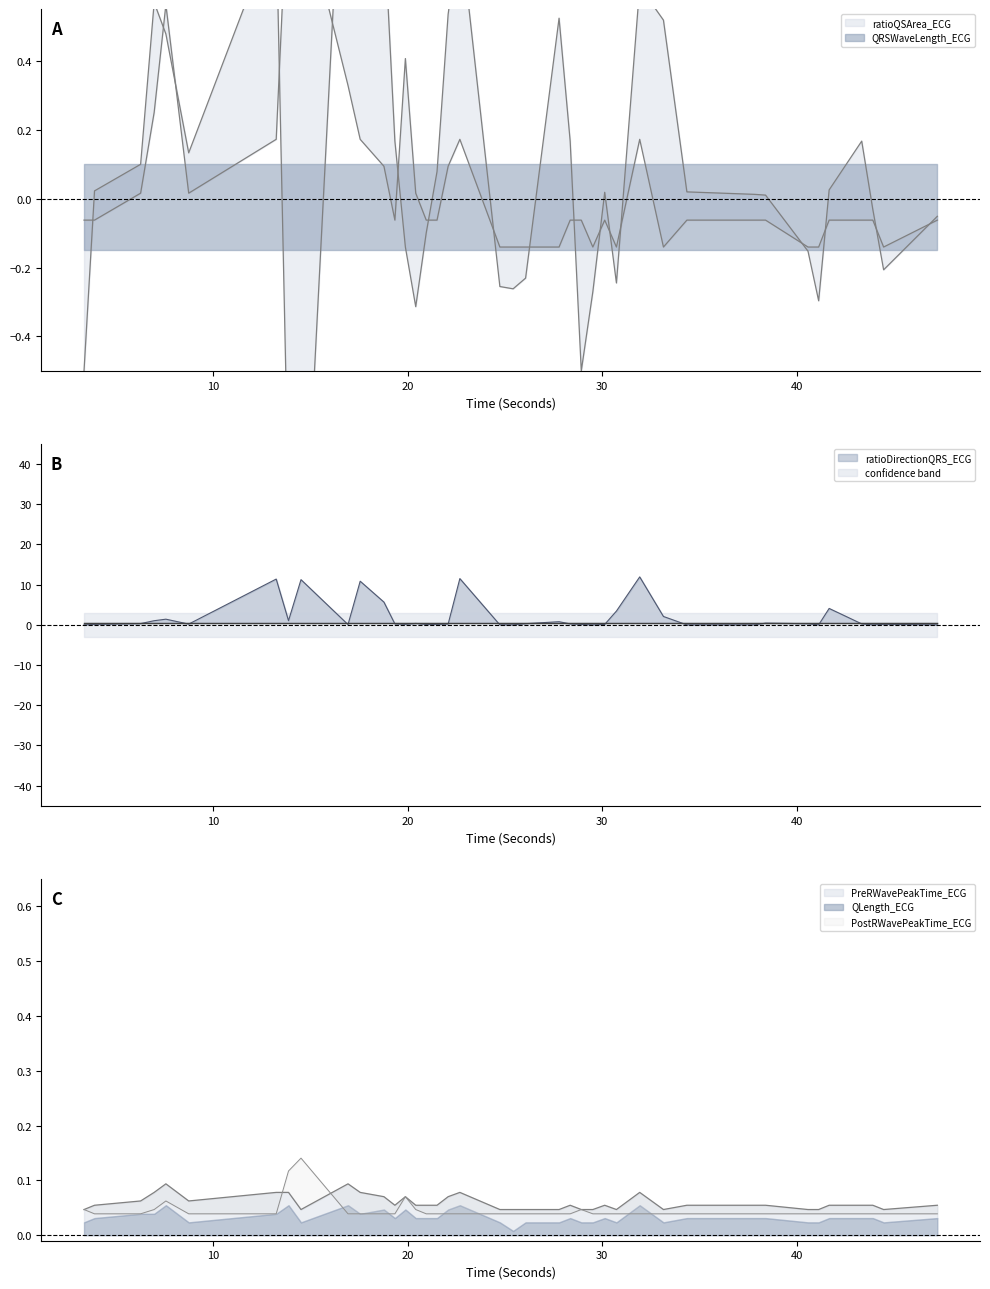

Which series has the largest total across all categories?

ratioDirectionQRS_ECG